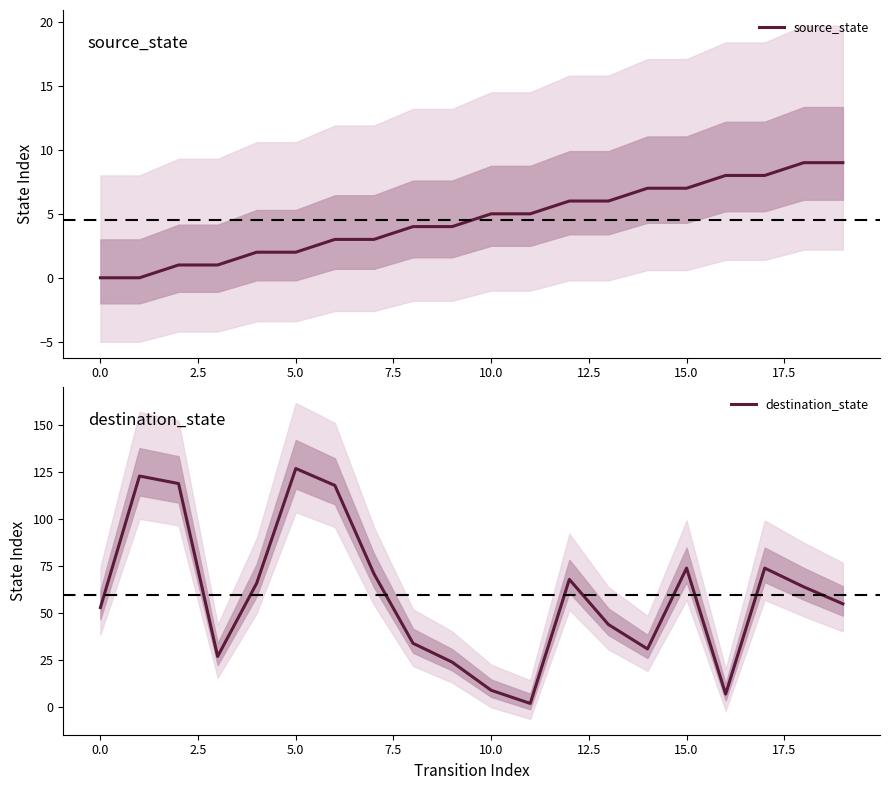

Is this an area chart (filled region under the line)?

No